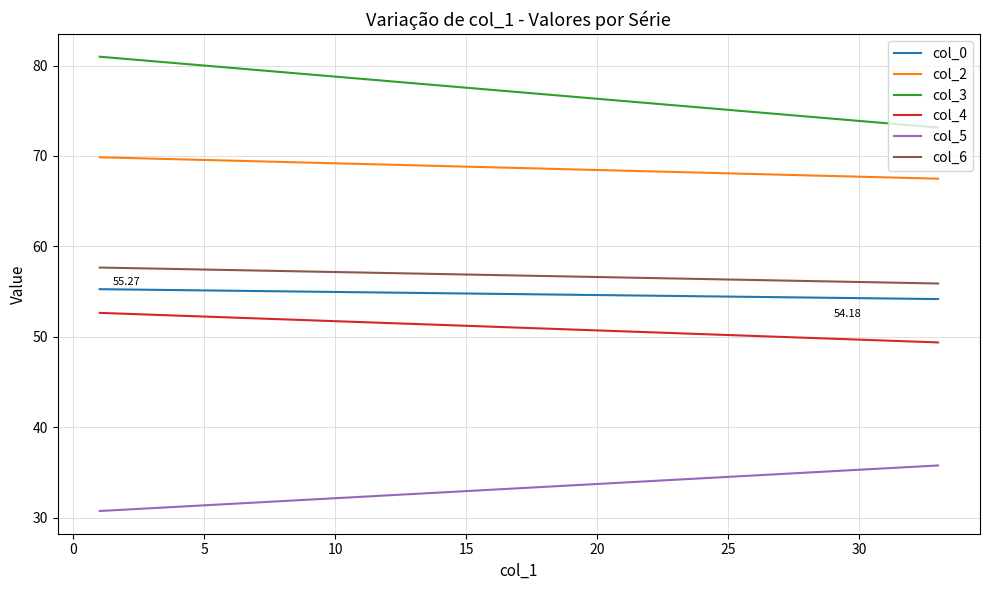

How many data points does each series have?

2